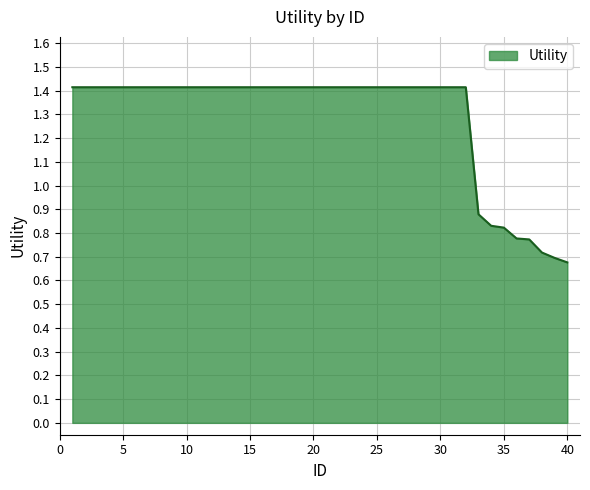

What is the greatest value displayed?

1.4